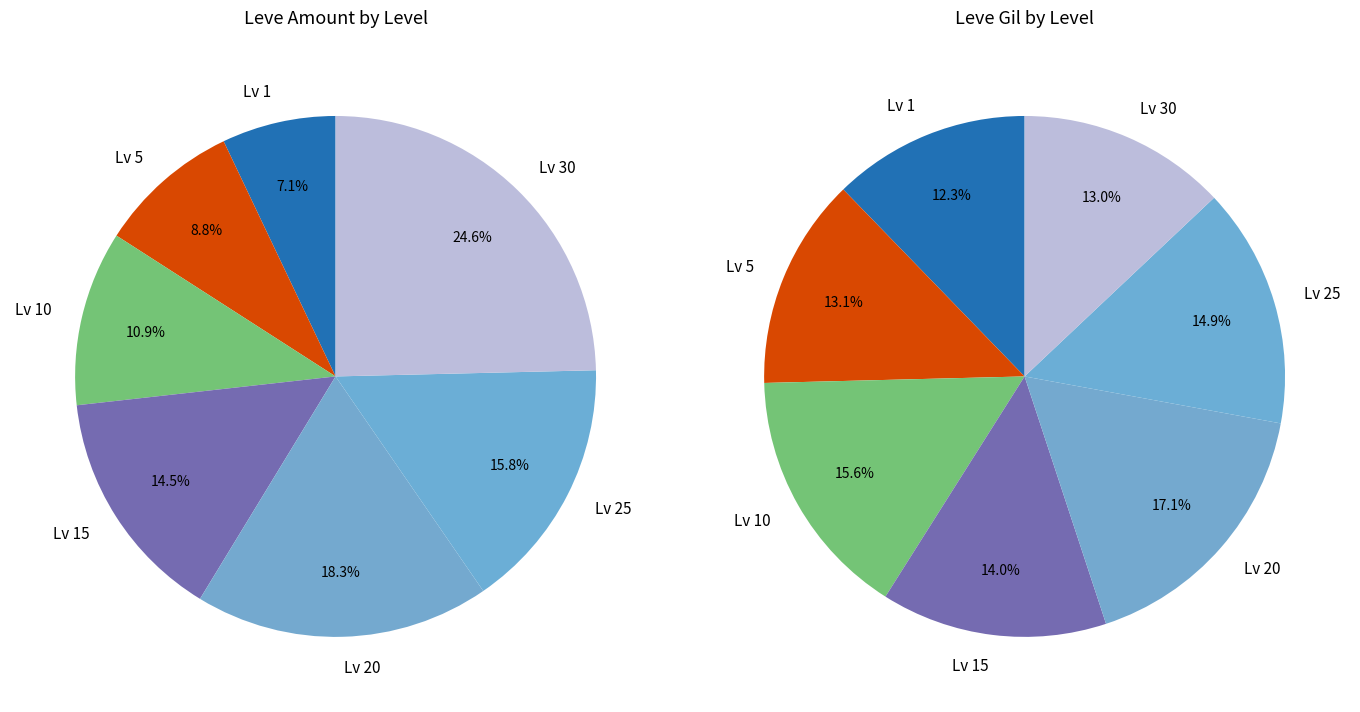

Is it true that 5 is 17% of the pie?

False